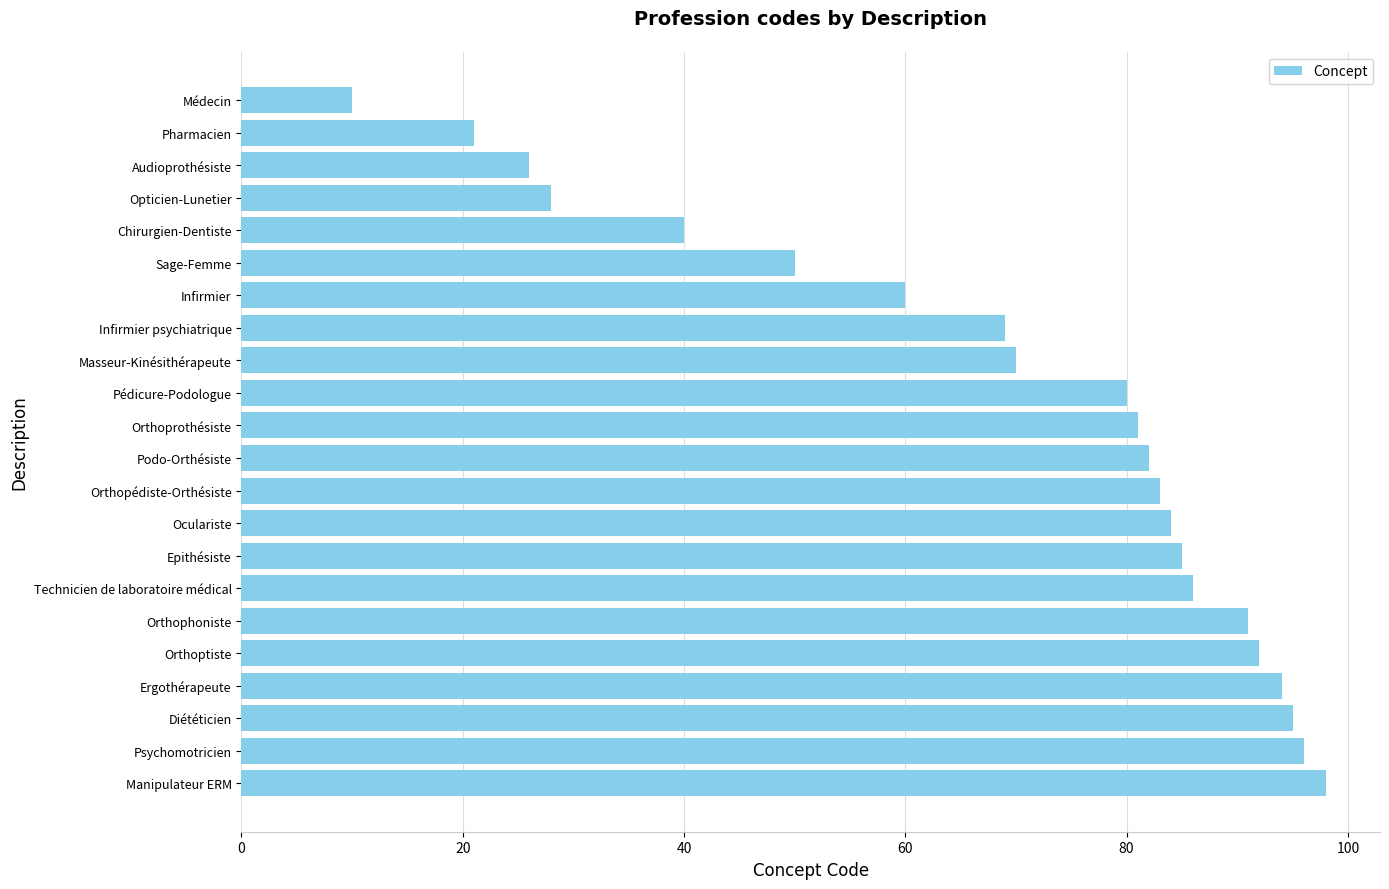

Are the bars horizontal?

Yes